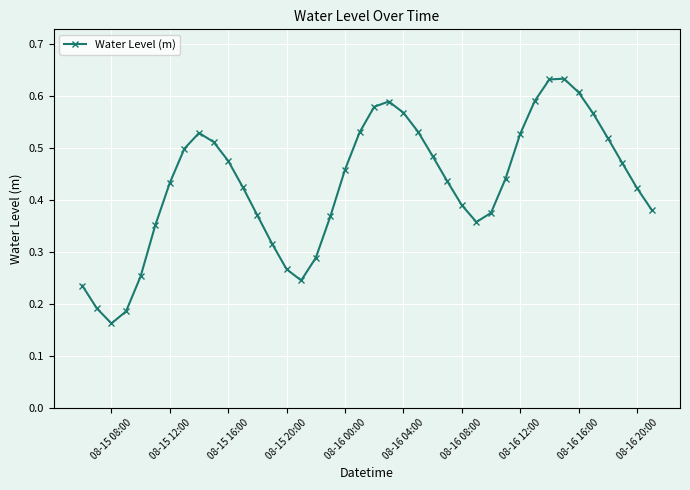

How many points are higher than both their immediate neighbors (excluding endpoints)?

3